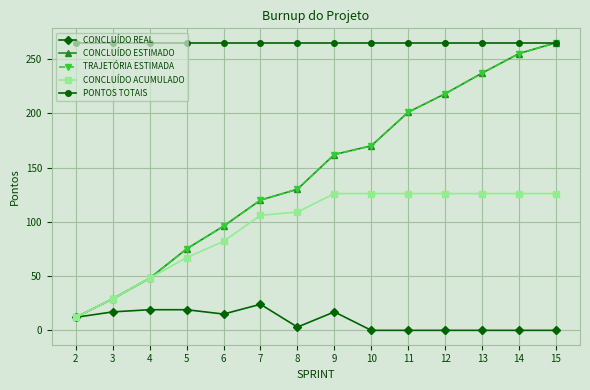

What is the minimum value for PONTOS TOTAIS?

265